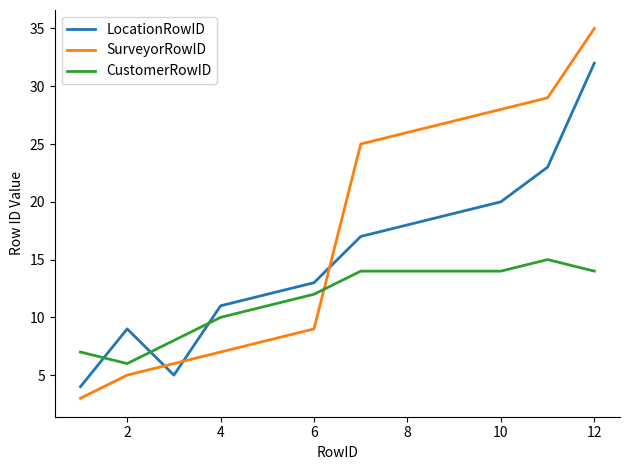

True or false: LocationRowID and CustomerRowID intersect in this chart.

True